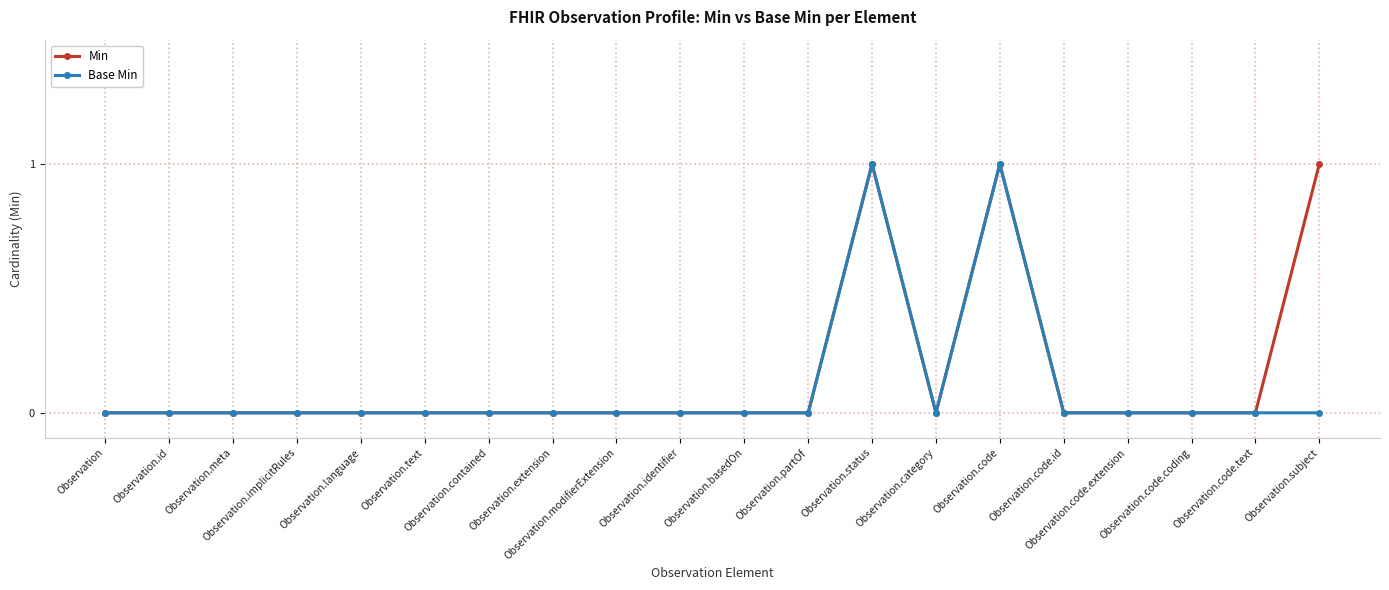

True or false: Base Min and Min cross at least once.

False